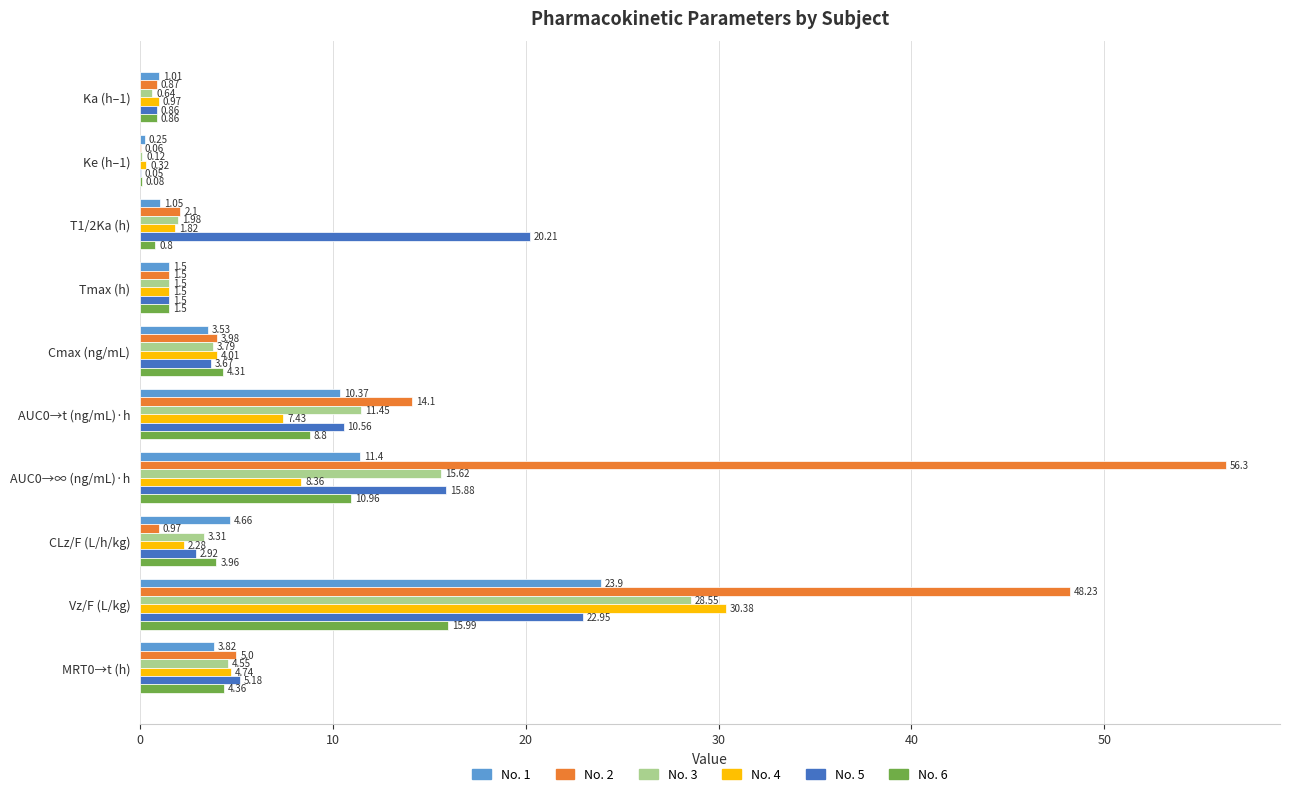

What is the total value across all series at Tmax (h)?

9.0